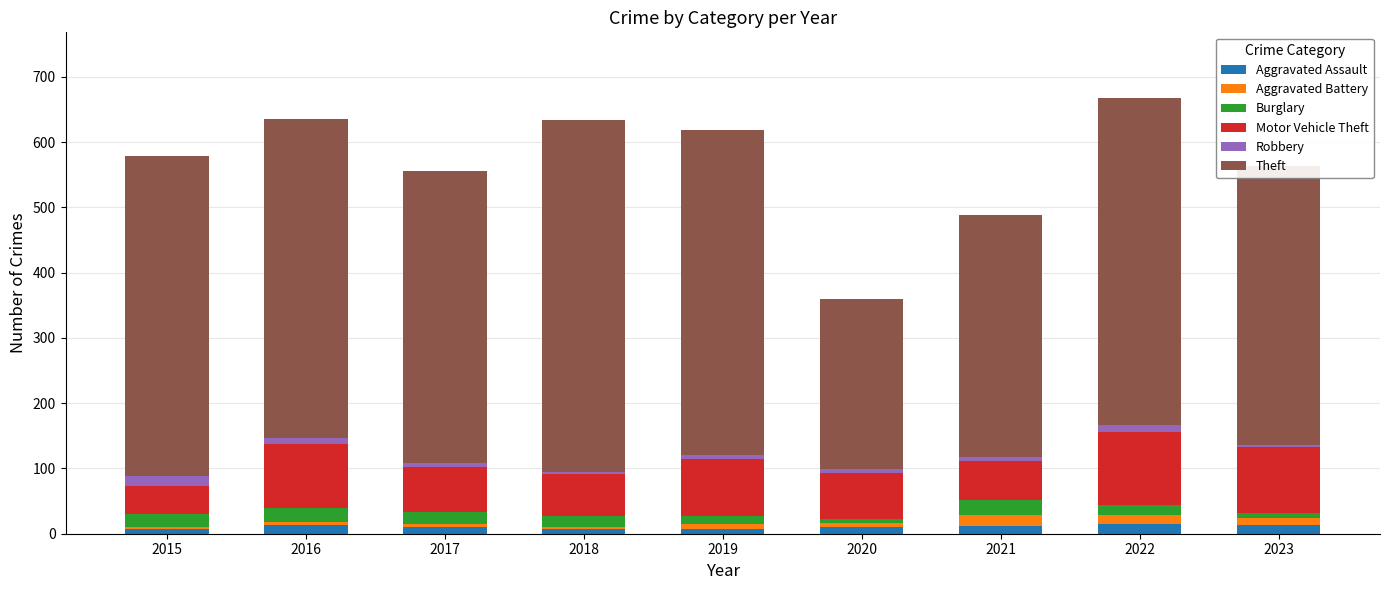

At 2022, list the series in order from smallest to largest.

Robbery, Aggravated Battery, Aggravated Assault, Burglary, Motor Vehicle Theft, Theft